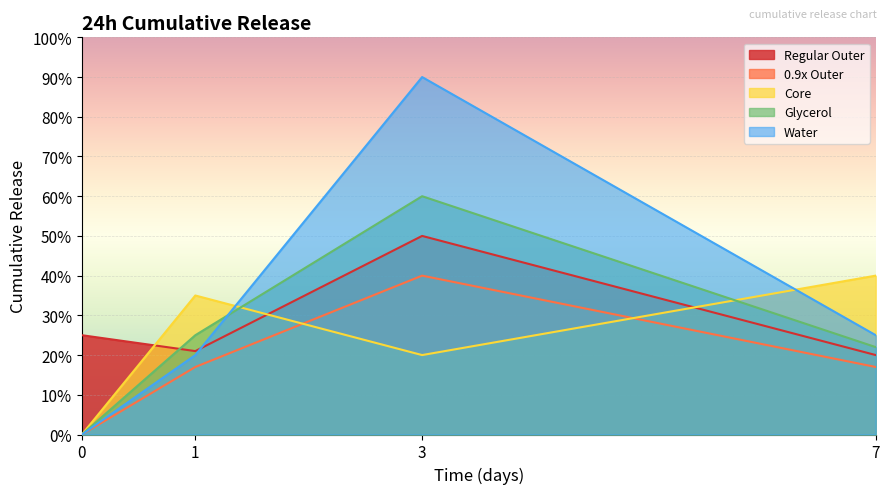

How many values in the Water series exceed 0?

3